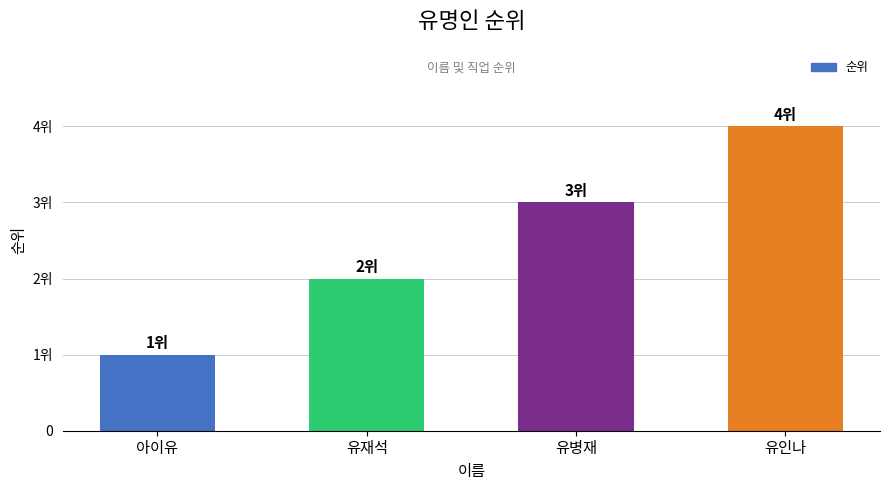

List the labels in order of value, largest first.

유인나, 유병재, 유재석, 아이유